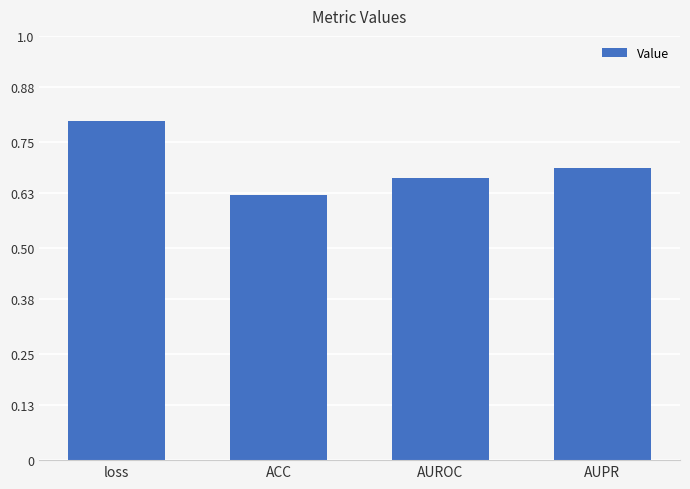

What is the label of the 3rd bar from the right?

ACC